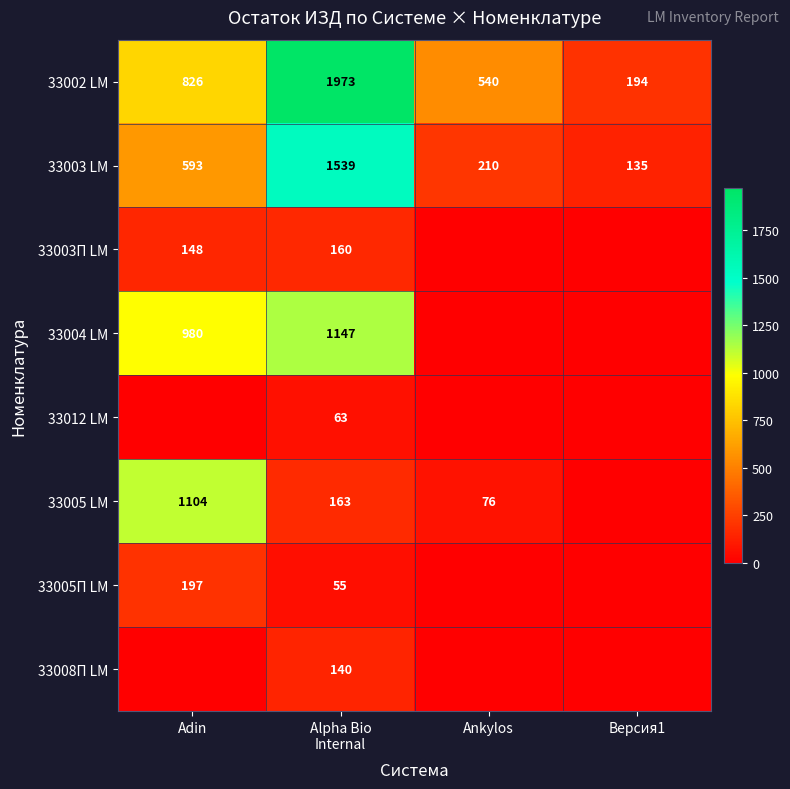

What is the approximate value of 33002 LM at Версия1?

194